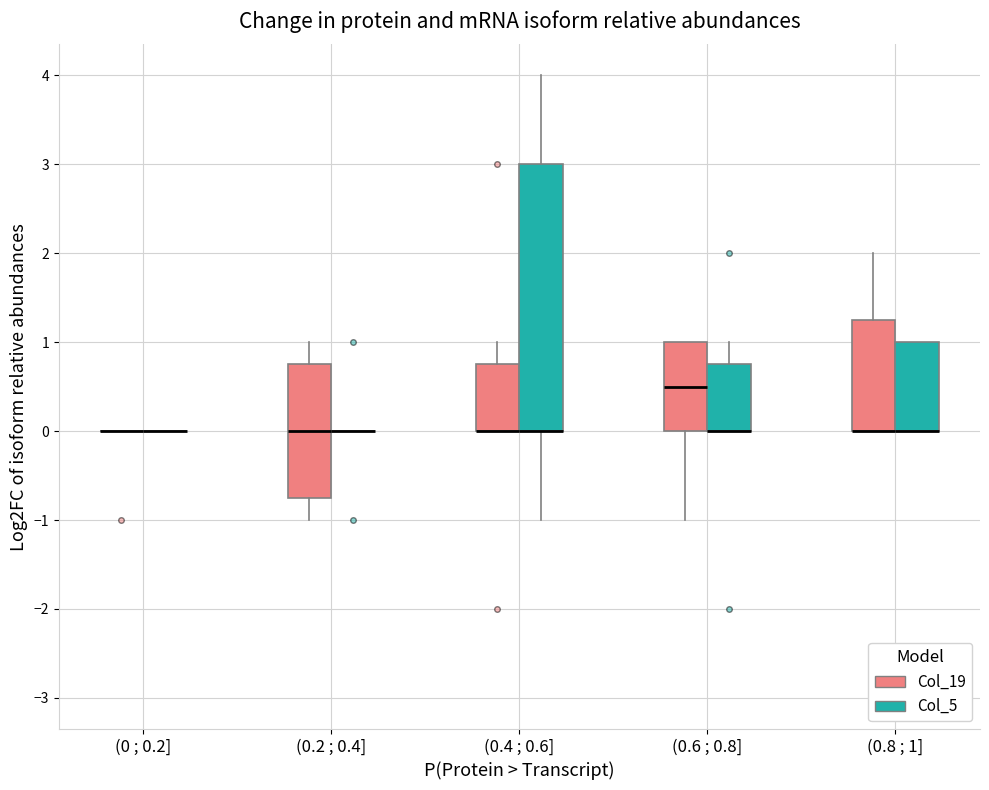

Where is the upper edge of the box for (0.4 ; 0.6] (Col_5) on the y-axis? The values are not printed on the chart, so give them approximately, as read against the axis.

3.0